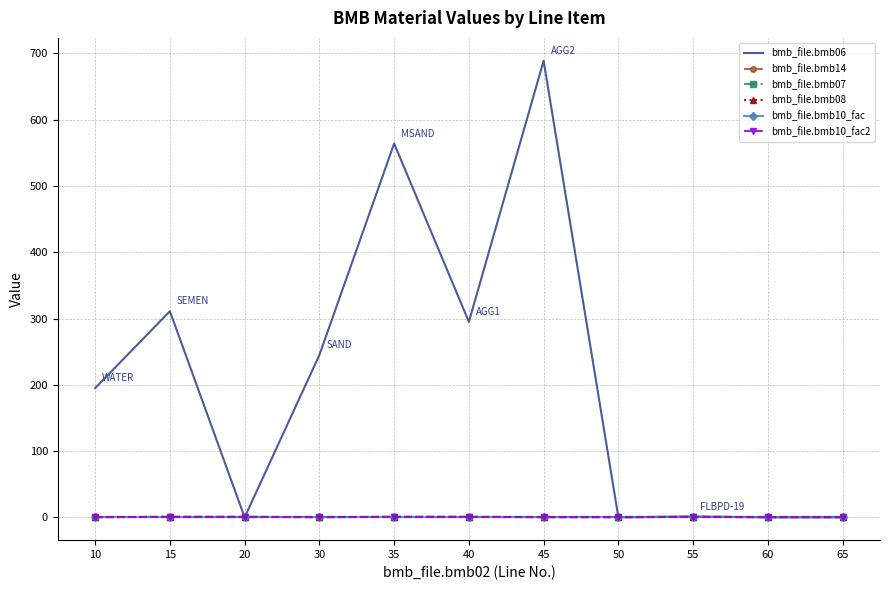

Is it true that bmb_file.bmb14 equals 0.0 at 65?

True